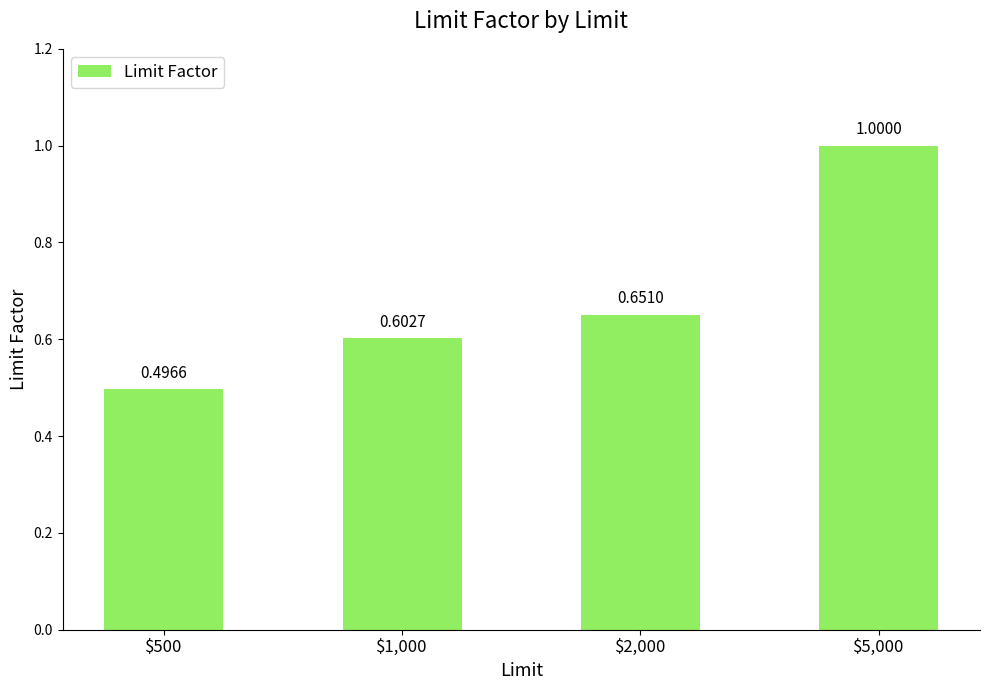

What is the sum of the values at $500 and $5,000?

1.5